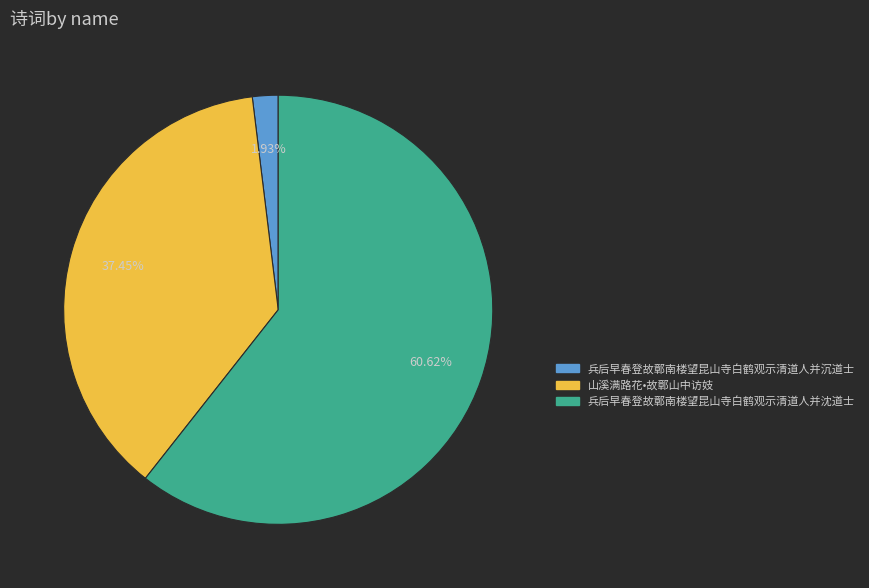

Count the number of slices in the pie.

3